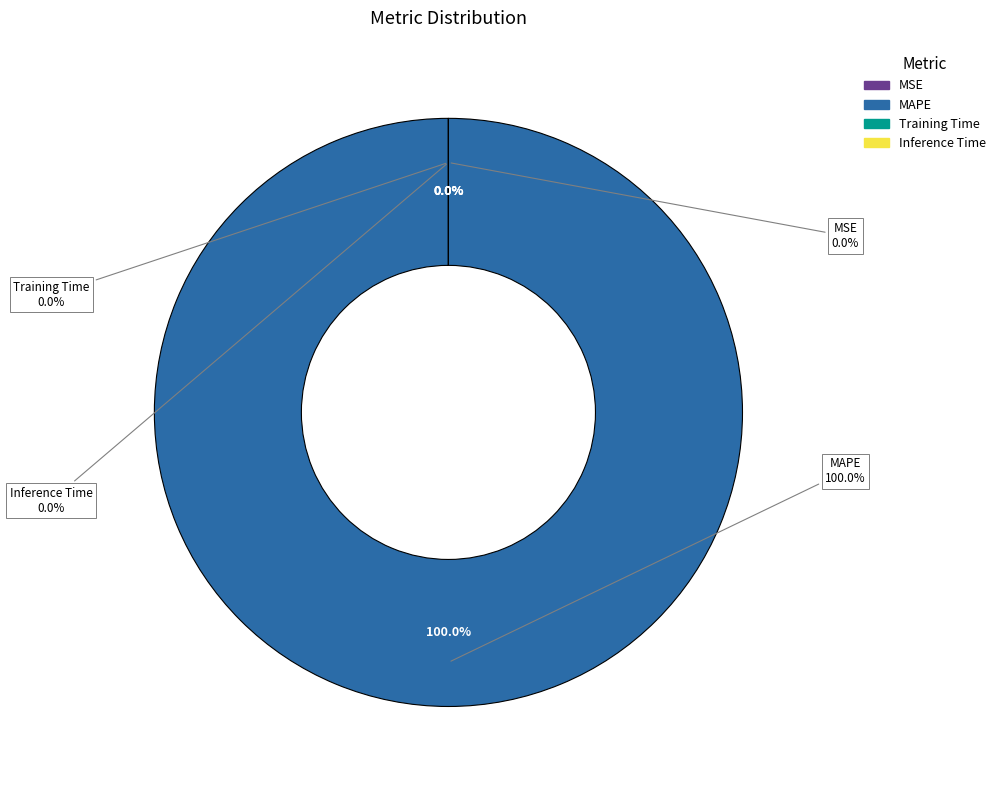

Rank the categories by value from highest to lowest.

MAPE, MSE, Training Time, Inference Time